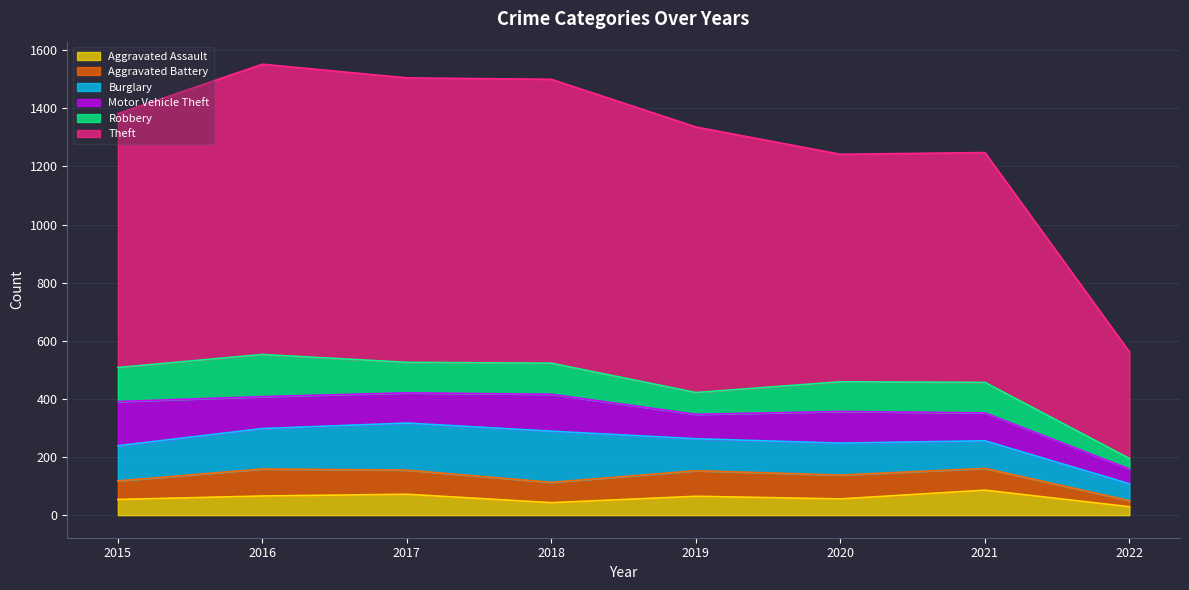

What is the total value across all series at 2021?

1248